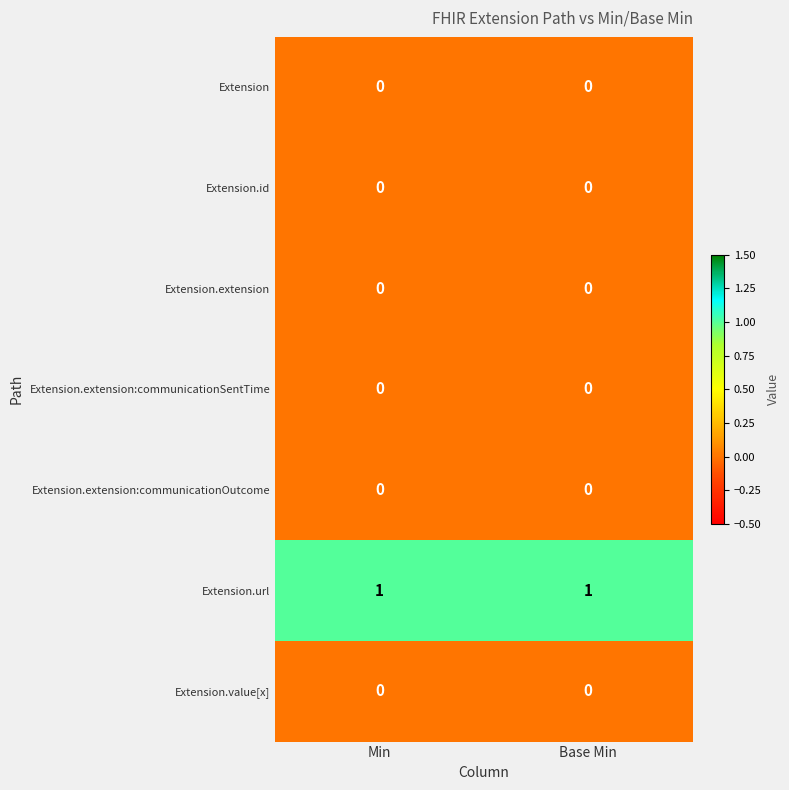

True or false: Extension.id has a value of 0 at Min.

True